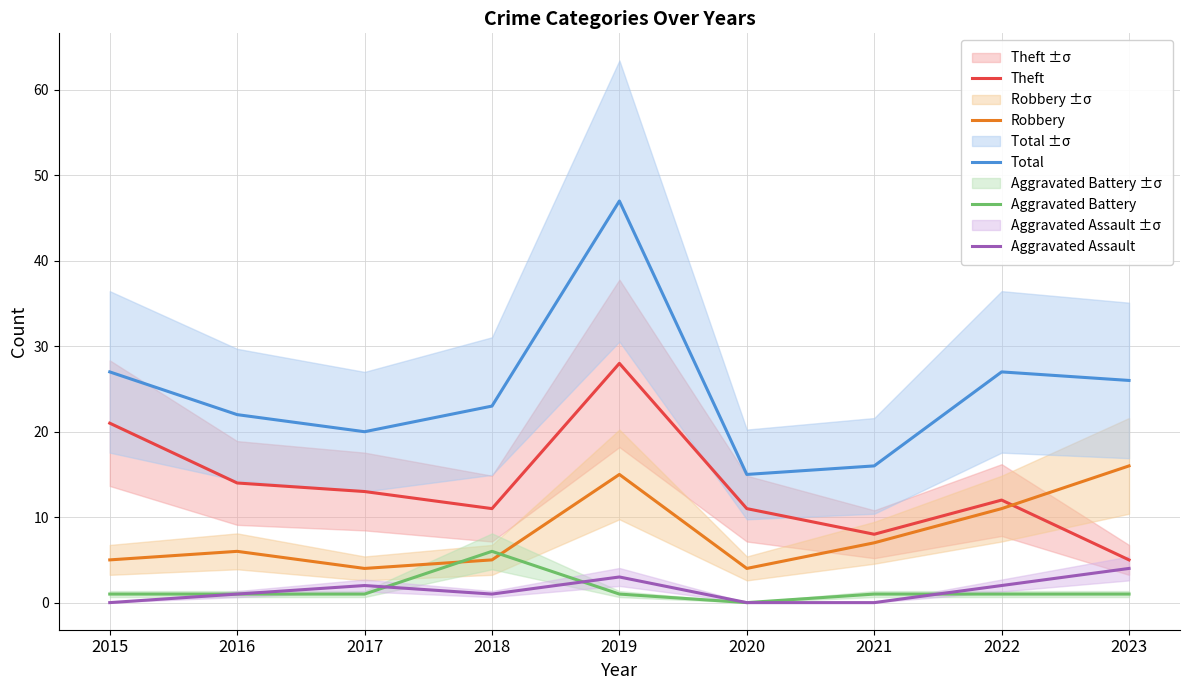

What value does the Total series have at 2016, to the nearest 5?

20